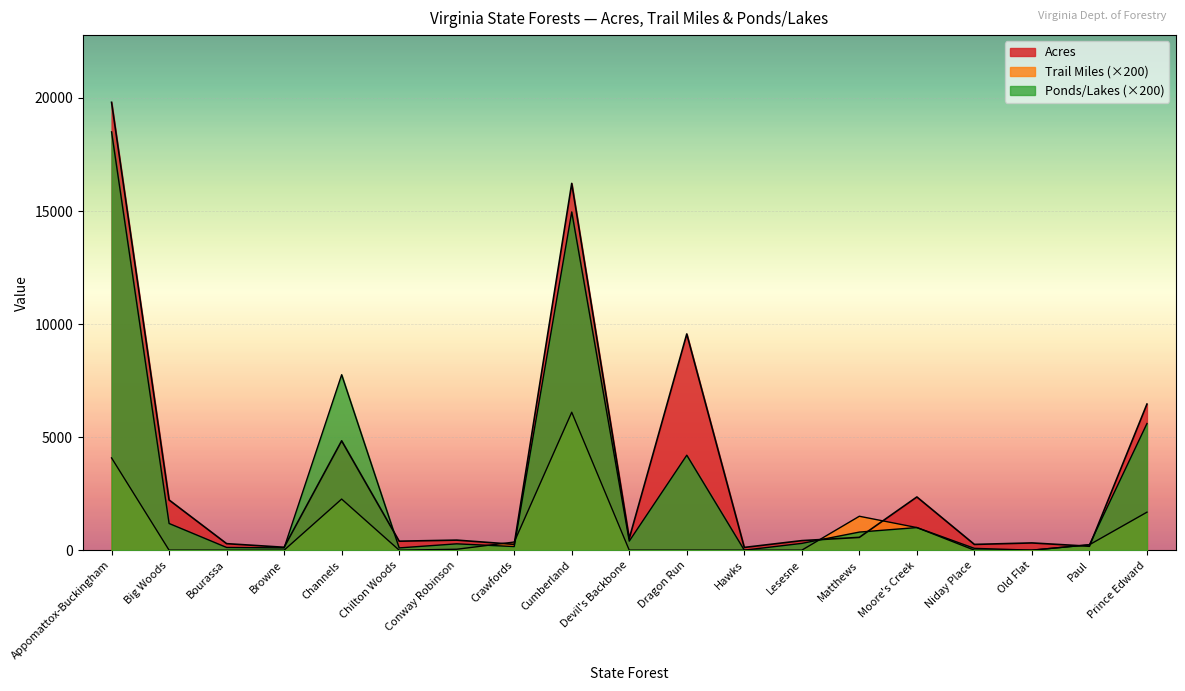

At which category does the chart reach its peak across all series?

Appomattox-Buckingham